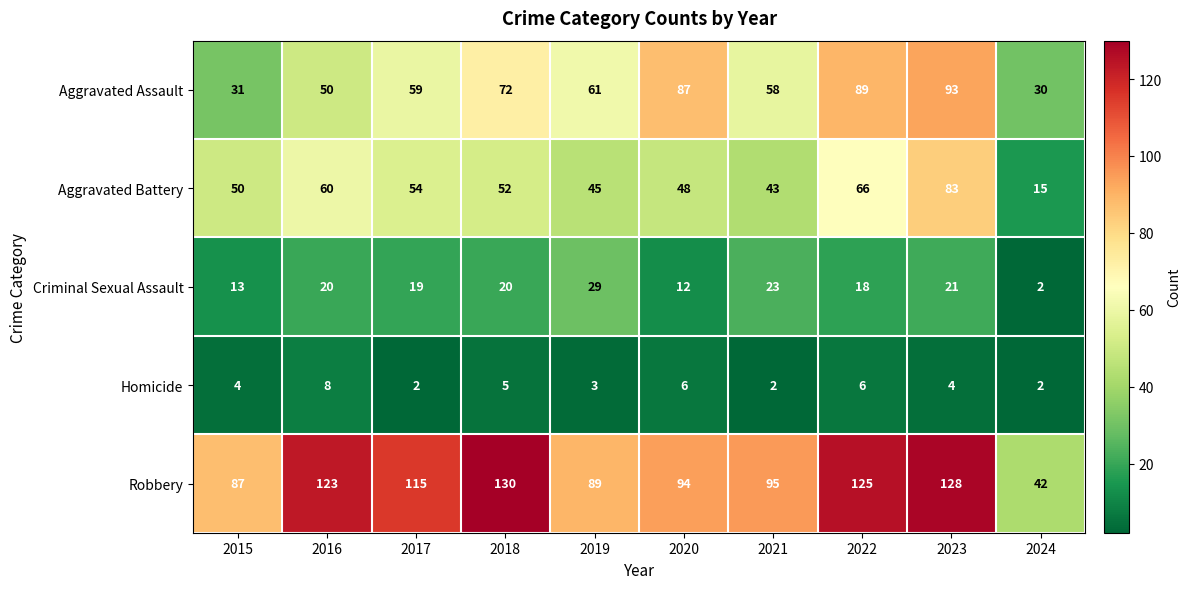

How many categories are shown in the chart?

10